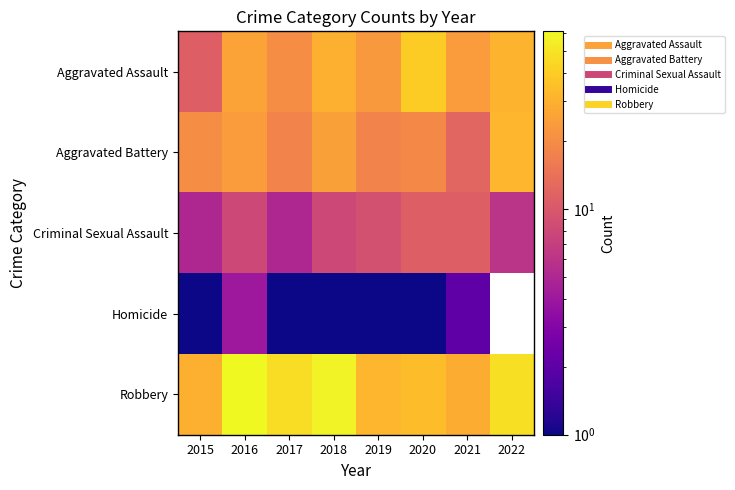

Reading left to right, extract all data points from this chart.

Aggravated Assault: 2015=11	2016=26	2017=20	2018=30	2019=23	2020=40	2021=24	2022=31
Aggravated Battery: 2015=20	2016=24	2017=18	2018=25	2019=18	2020=19	2021=12	2022=32
Criminal Sexual Assault: 2015=5	2016=8	2017=5	2018=8	2019=9	2020=11	2021=11	2022=6
Homicide: 2015=1	2016=4	2017=1	2018=1	2019=1	2020=1	2021=2	2022=0
Robbery: 2015=30	2016=61	2017=47	2018=58	2019=32	2020=34	2021=29	2022=48